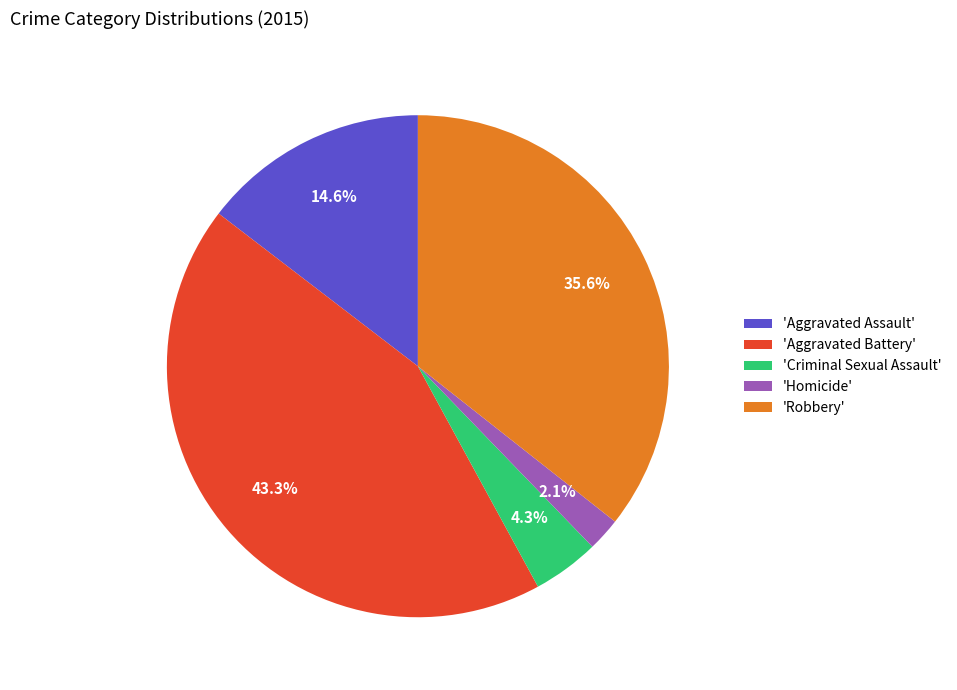

Is there a majority slice in this chart?

No